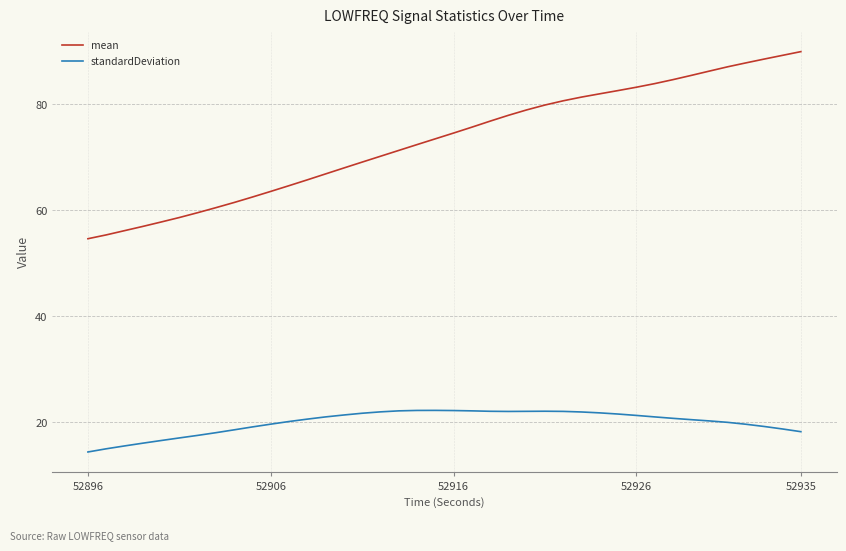

List the series in order of their overall mean, lowest first.

standardDeviation, mean